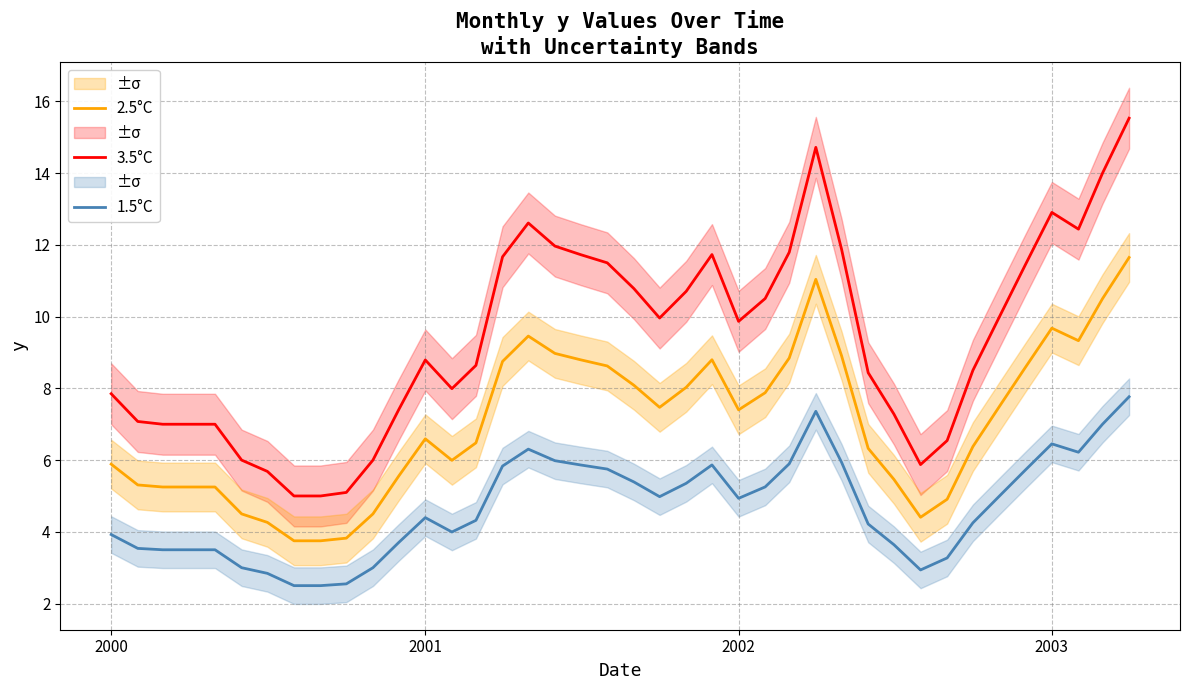

True or false: 2.5°C and 1.5°C intersect in this chart.

False